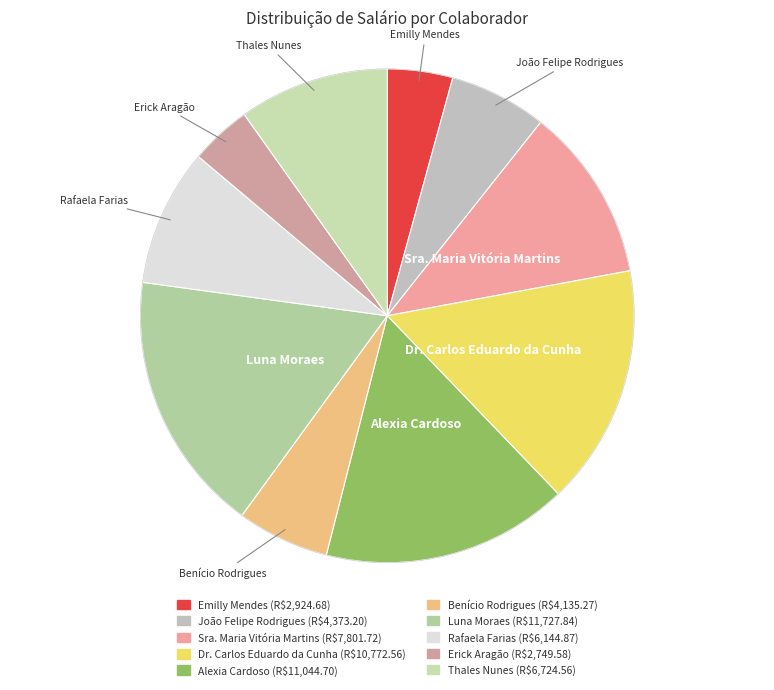

Count the number of slices in the pie.

10